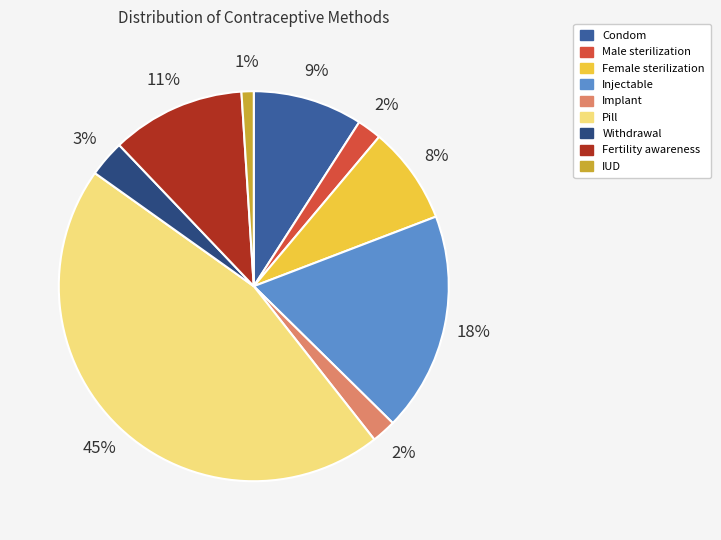

Which slice is the smallest?

IUD